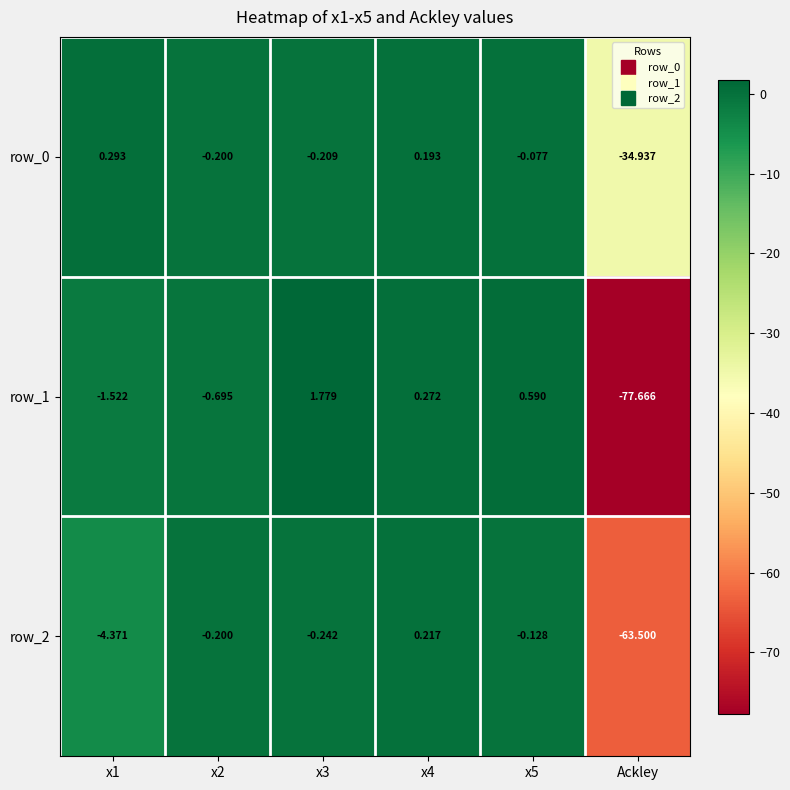

List the series in order of their peak value, lowest first.

row_2, row_0, row_1